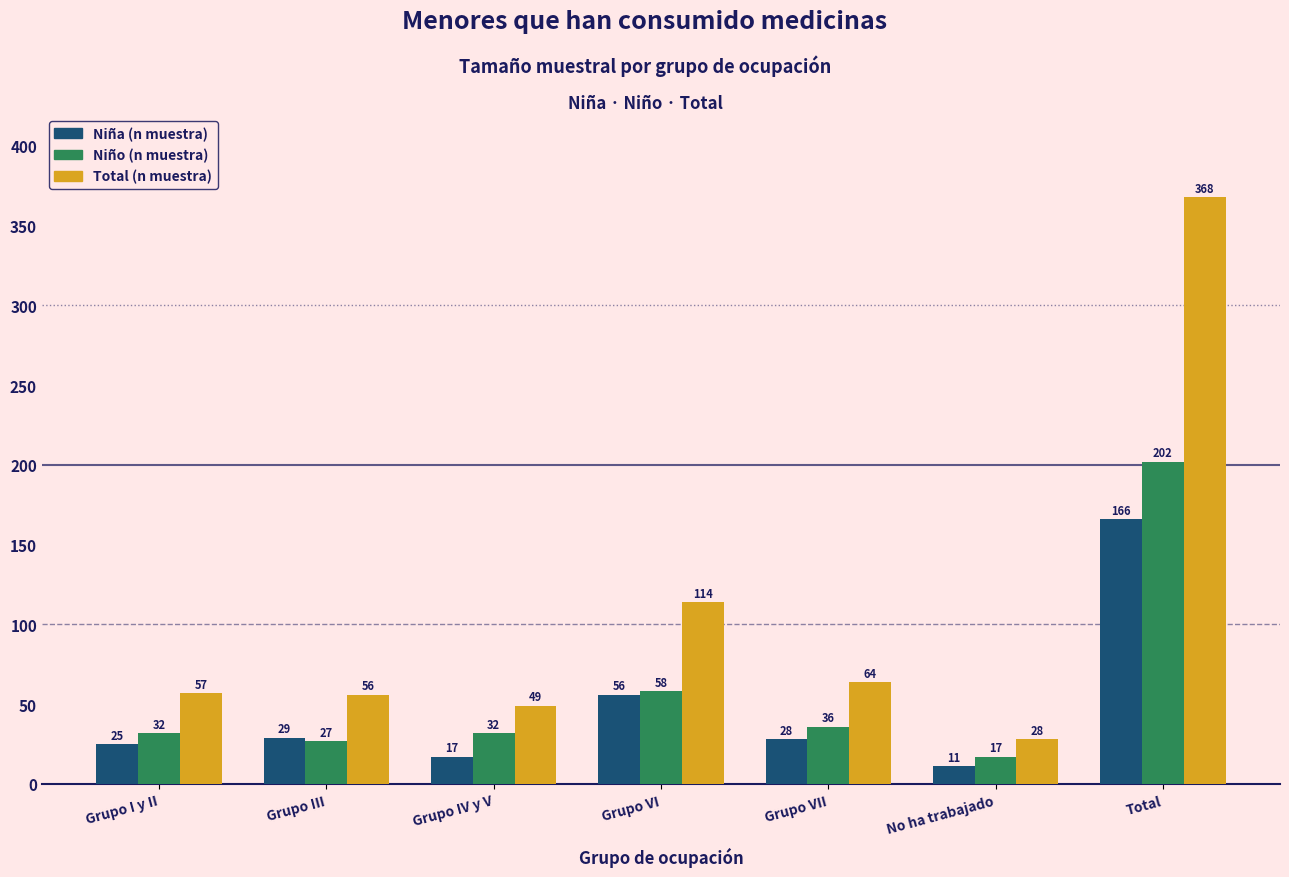

Reading right to left, transcribe all the data shown in this chart.

Niña (n muestra): Total=166	No ha trabajado=11	Grupo VII=28	Grupo VI=56	Grupo IV y V=17	Grupo III=29	Grupo I y II=25
Niño (n muestra): Total=202	No ha trabajado=17	Grupo VII=36	Grupo VI=58	Grupo IV y V=32	Grupo III=27	Grupo I y II=32
Total (n muestra): Total=368	No ha trabajado=28	Grupo VII=64	Grupo VI=114	Grupo IV y V=49	Grupo III=56	Grupo I y II=57